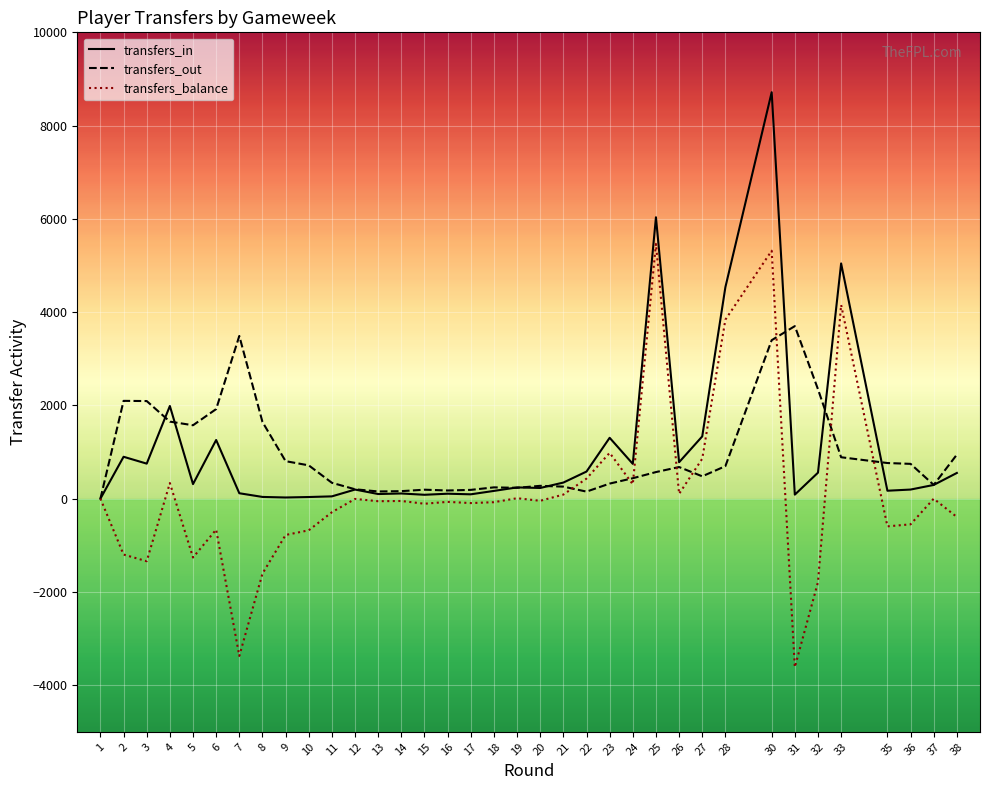

The transfers_in series shows 1305 at 23. True or false?

True